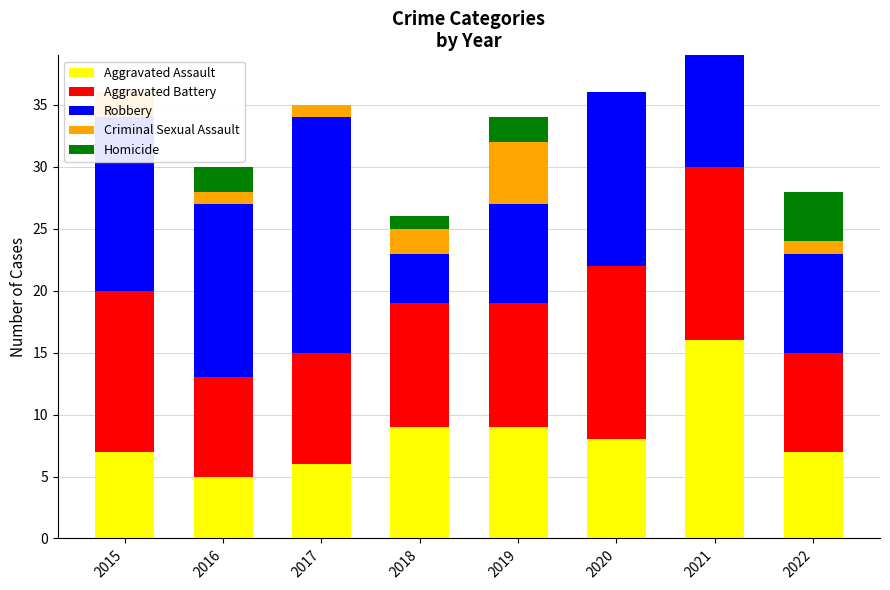

Are the bars horizontal?

No